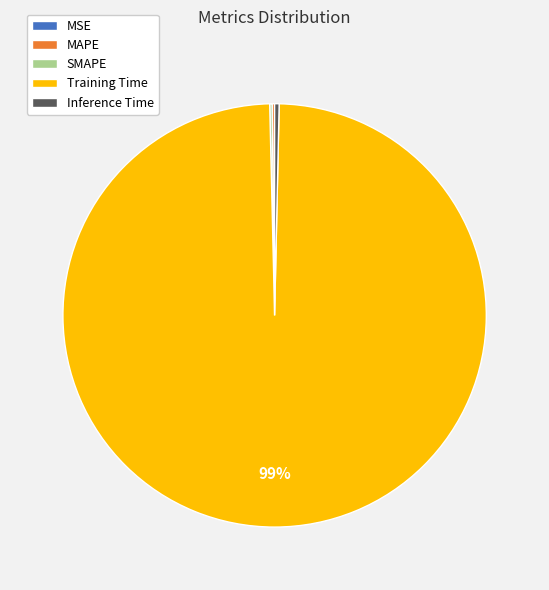

Which category accounts for the majority?

Training Time